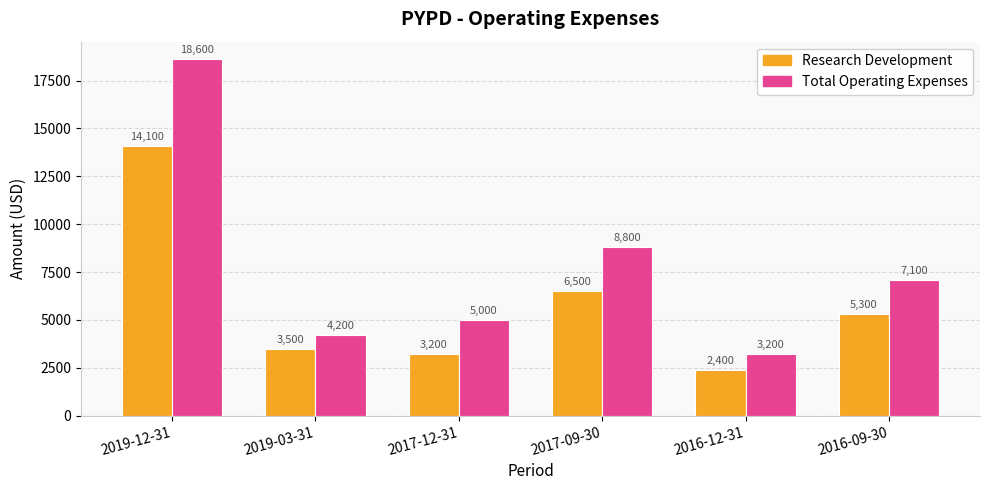

List the labels in order of Research Development value, largest first.

2019-12-31, 2017-09-30, 2016-09-30, 2019-03-31, 2017-12-31, 2016-12-31